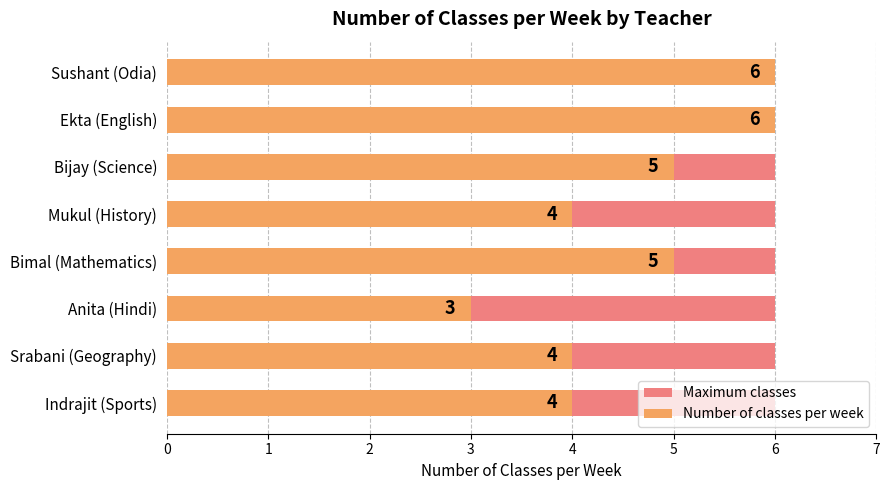

Which series has the largest range (max minus min)?

Number of classes per week